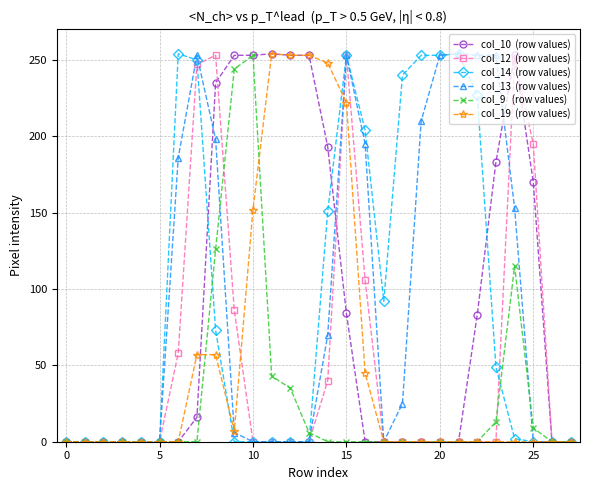

How many data points does each series have?

28